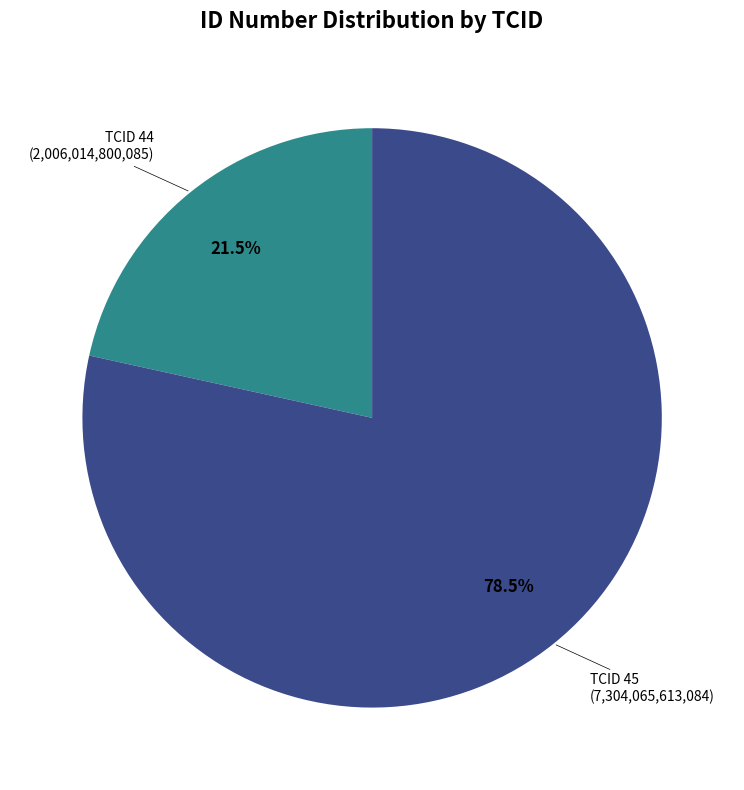

Is there a majority slice in this chart?

Yes